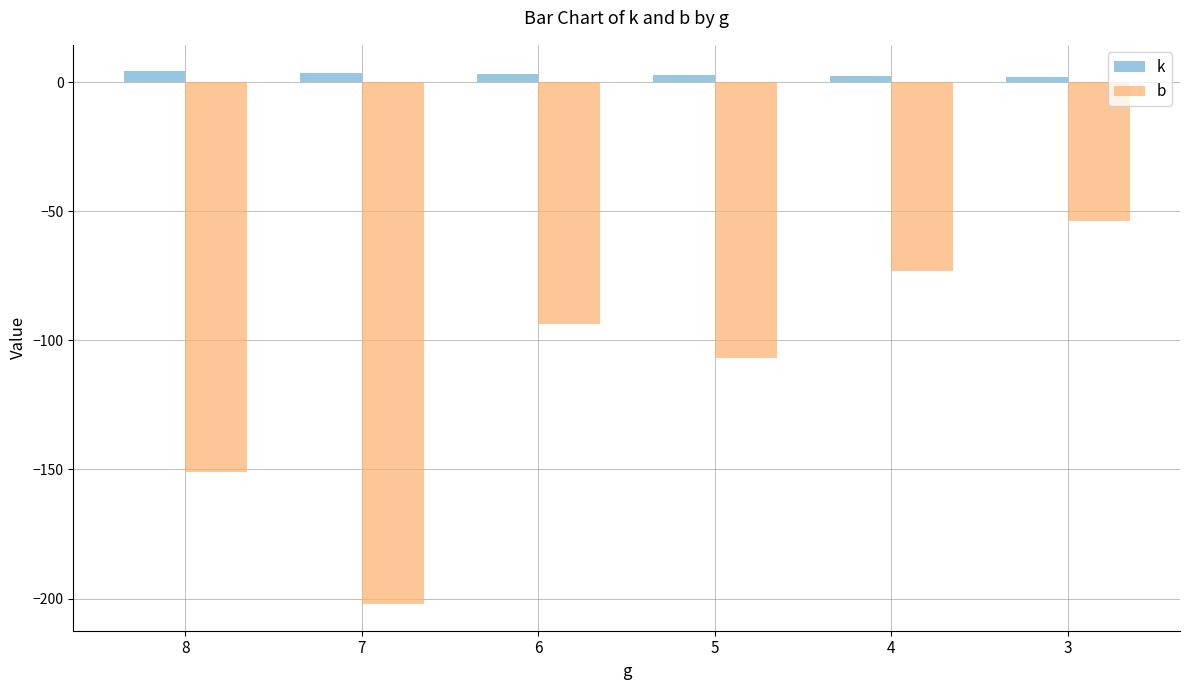

What is the difference between the maximum and minimum values in the k series?

2.2